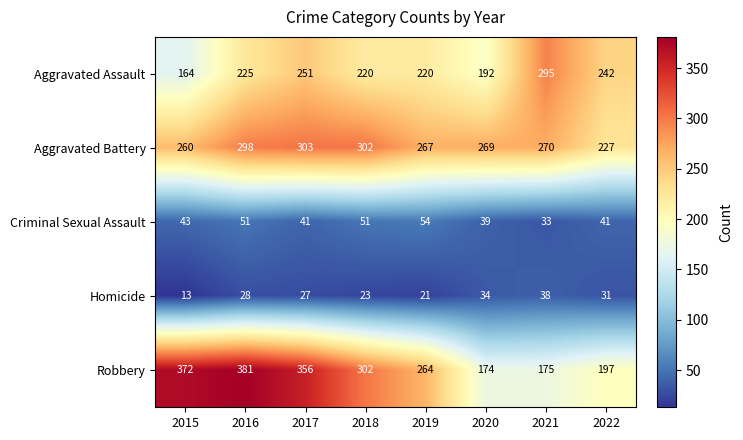

What is the lowest value of the Robbery series?

174